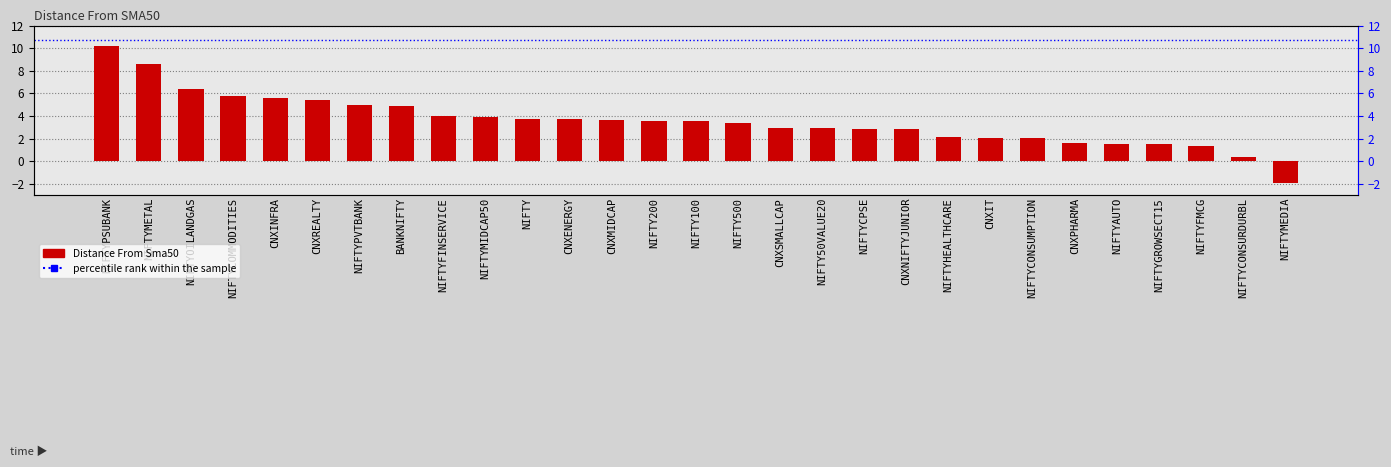

What is the change in value from NIFTY100 to CNXIT?

-1.5